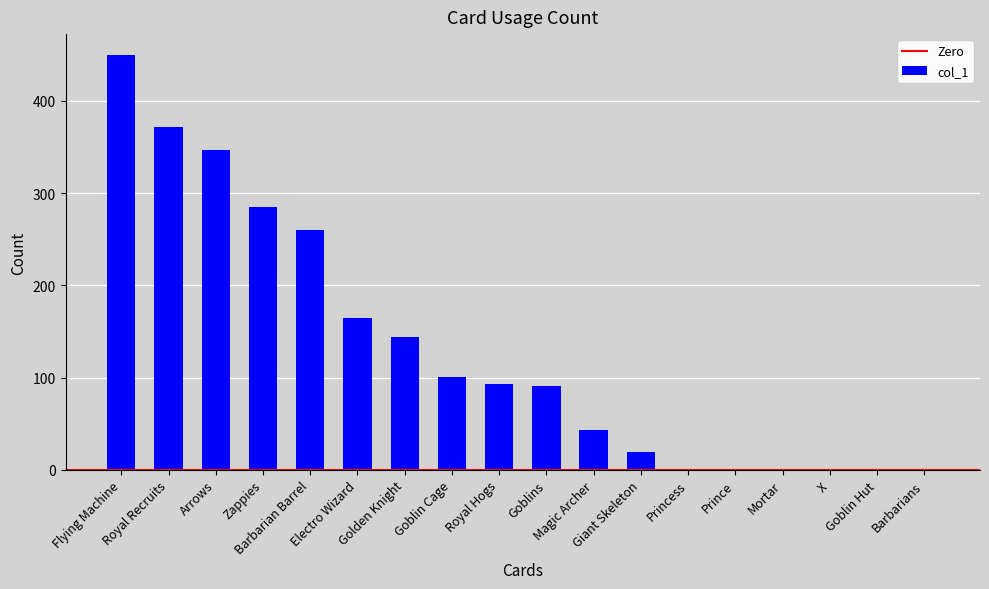

What is the maximum value shown in the chart?

450